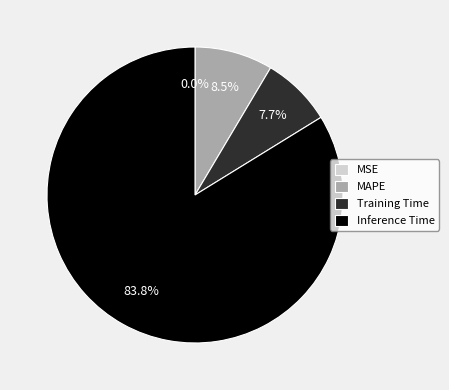

Which slice represents more than half of the pie?

Inference Time